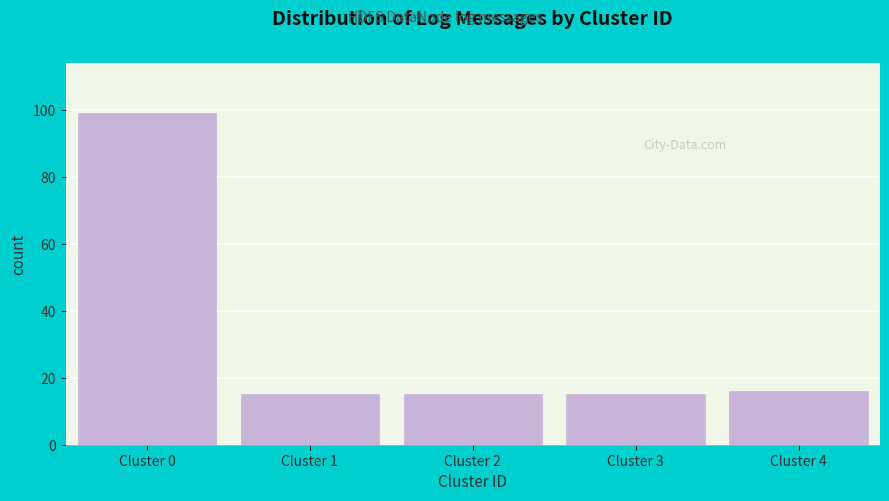

Reading left to right, list all the values displayed in this chart.

Cluster 0=99	Cluster 1=15	Cluster 2=15	Cluster 3=15	Cluster 4=16